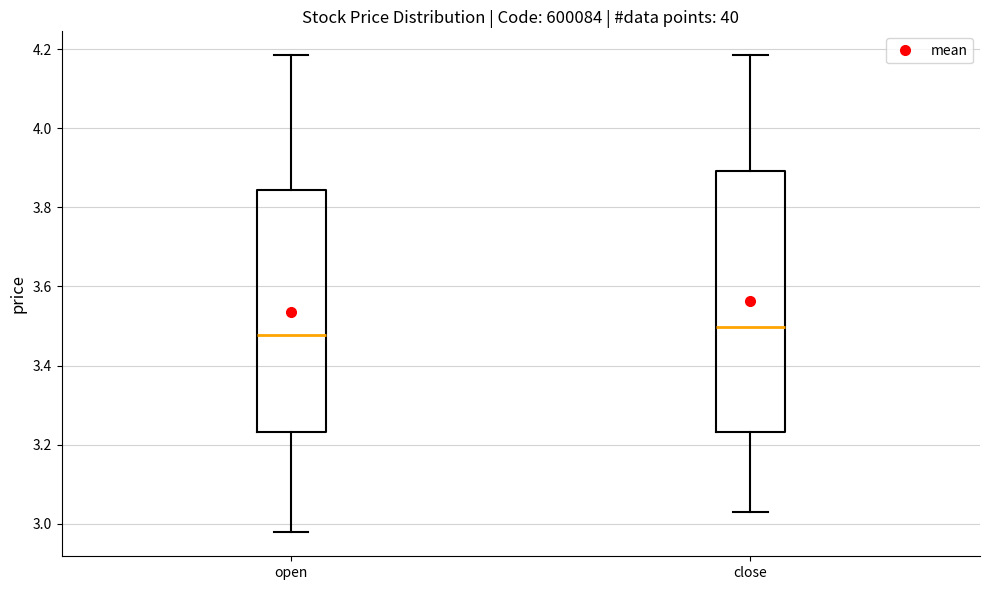

Where does the upper whisker of the box for open end on the y-axis? The values are not printed on the chart, so give them approximately, as read against the axis.

4.18